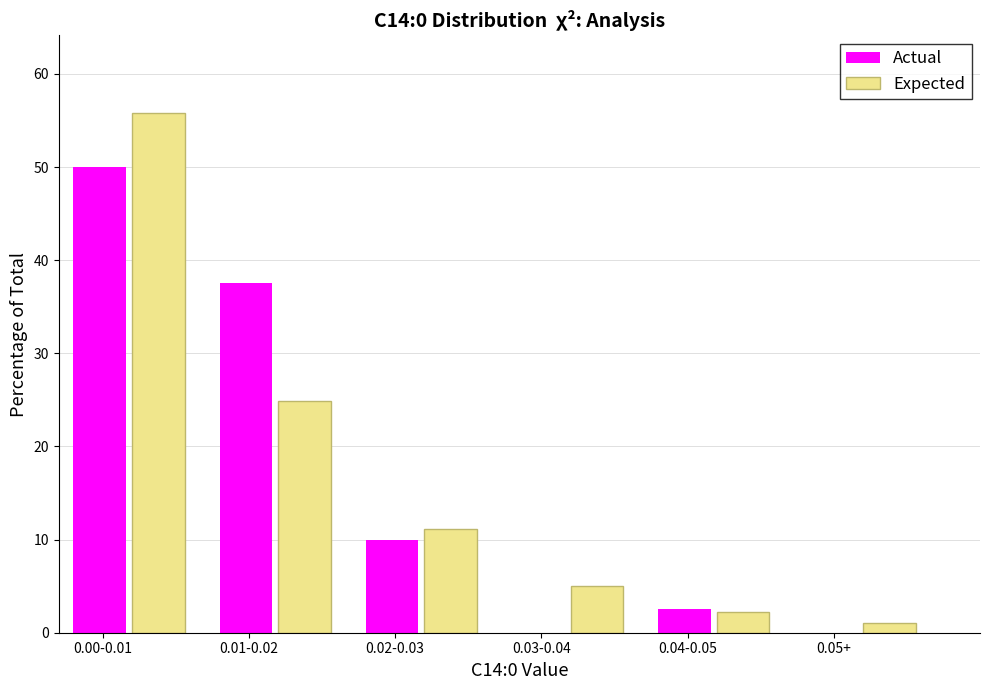

Where is Expected nearest to the value 28?

0.01-0.02